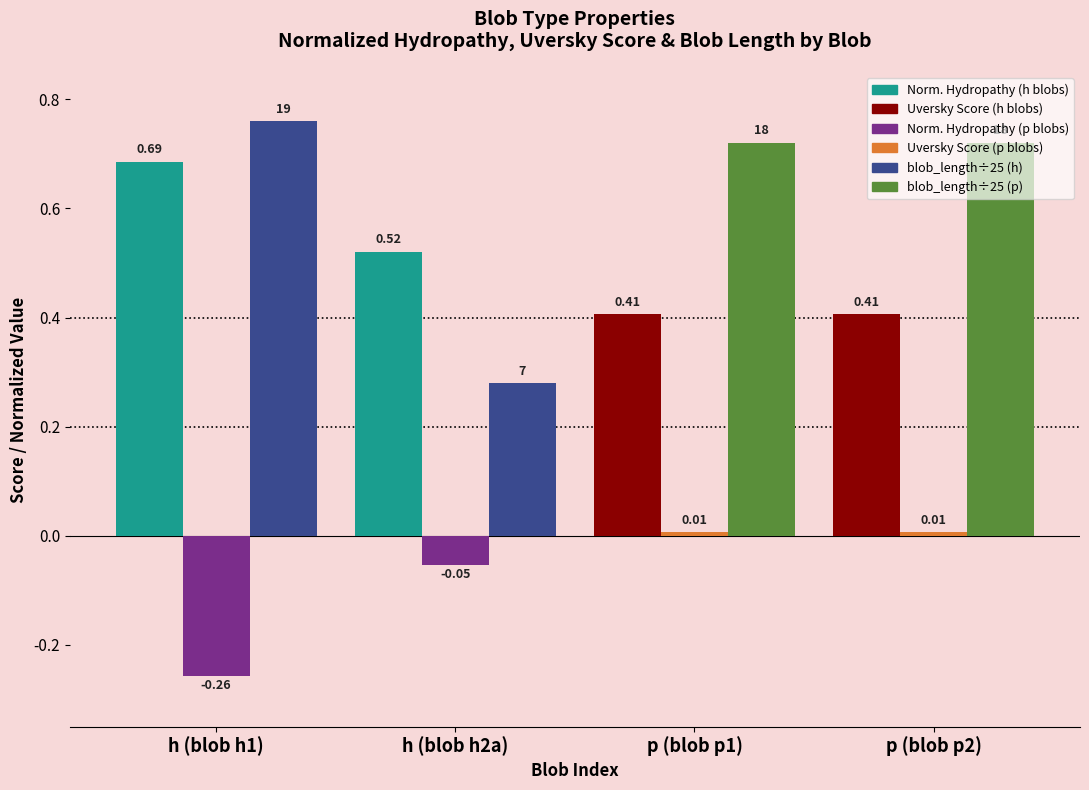

At which category is the sum across all series the highest?

h (blob h1)